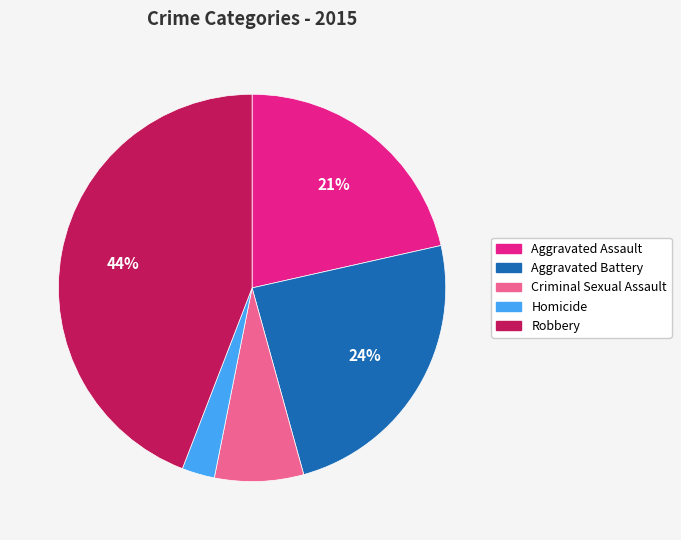

Is there a majority slice in this chart?

No